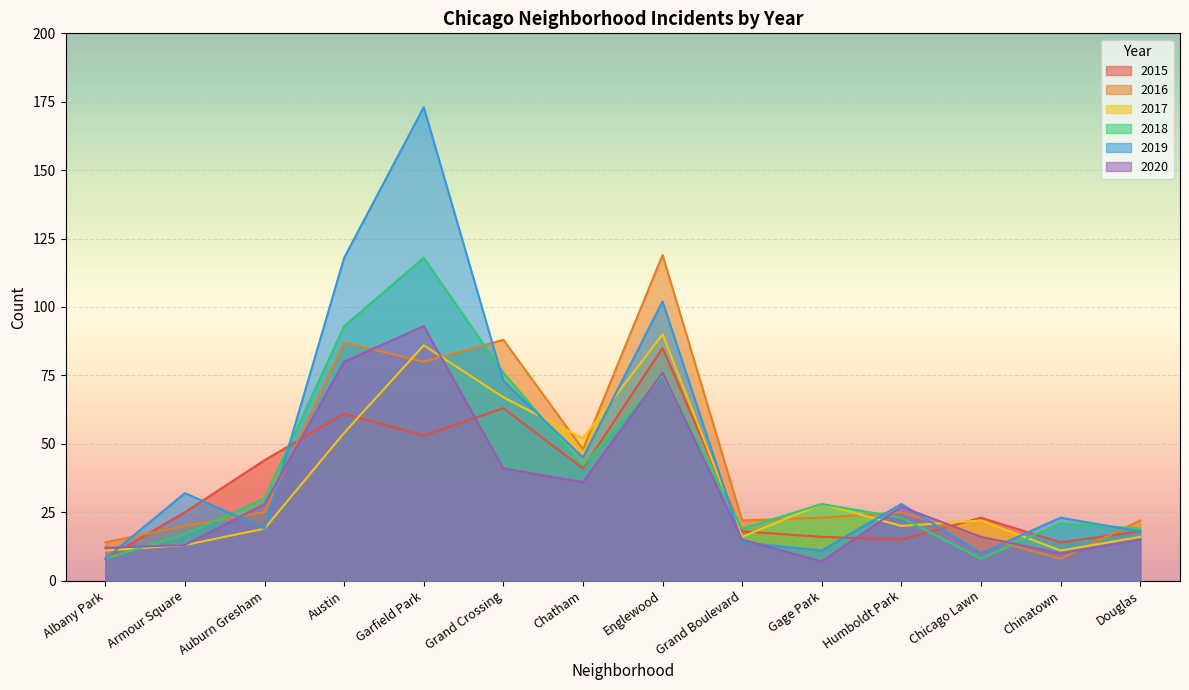

What is the average value of the 2015 series?

35